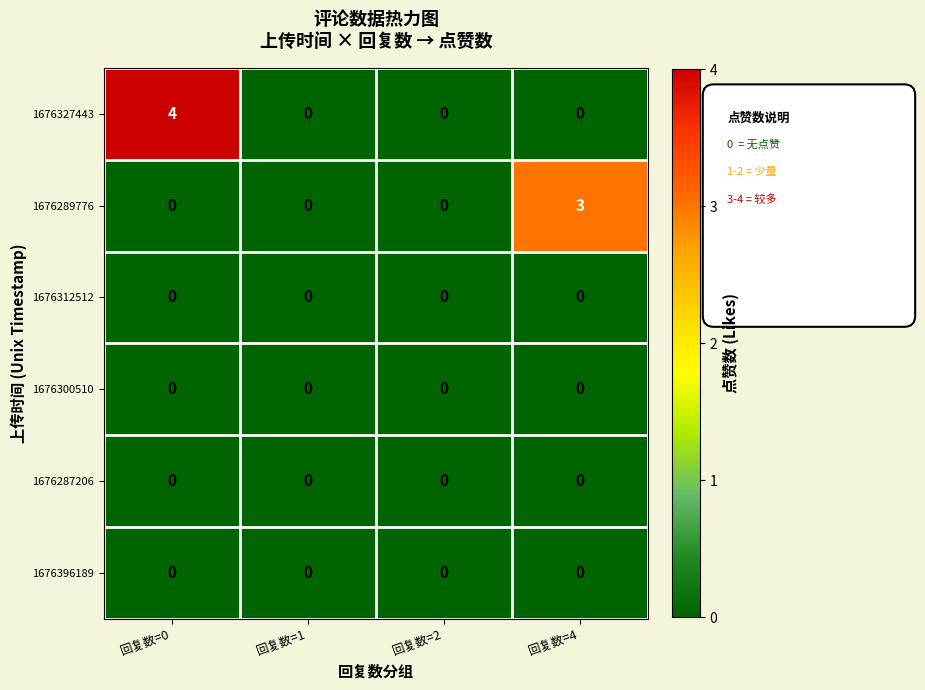

How many data points does each series have?

4